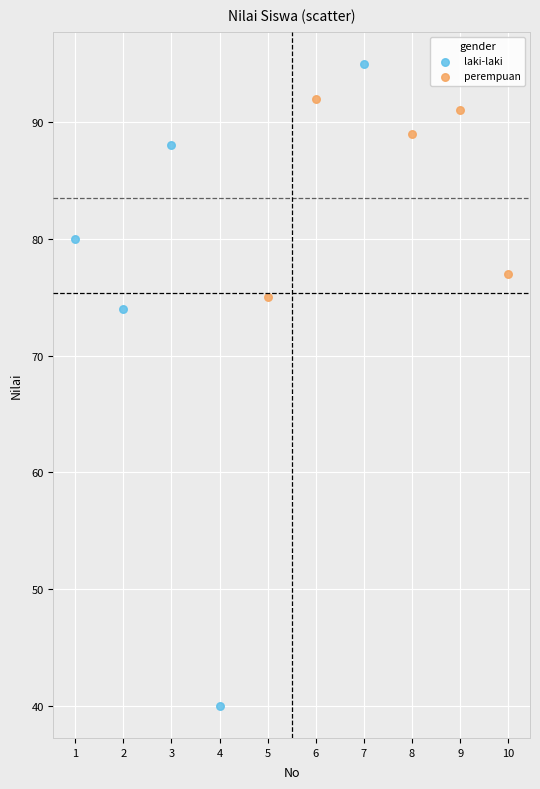

Which series reaches the maximum Y coordinate?

laki-laki